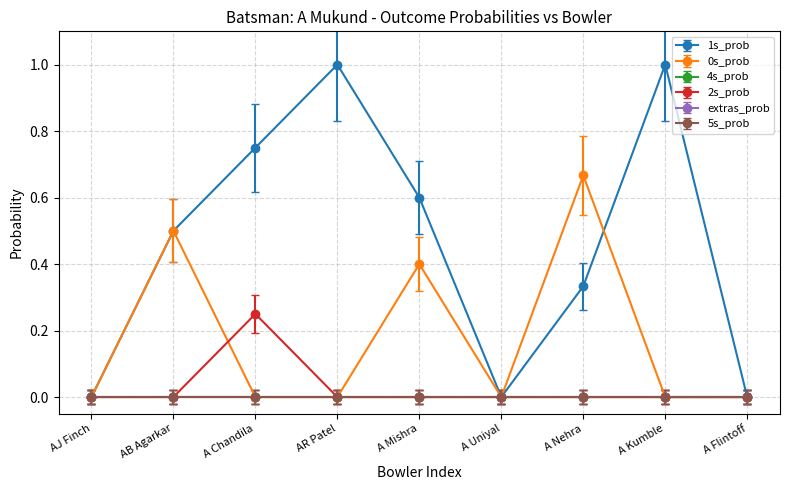

Does the chart have visible grid lines?

Yes